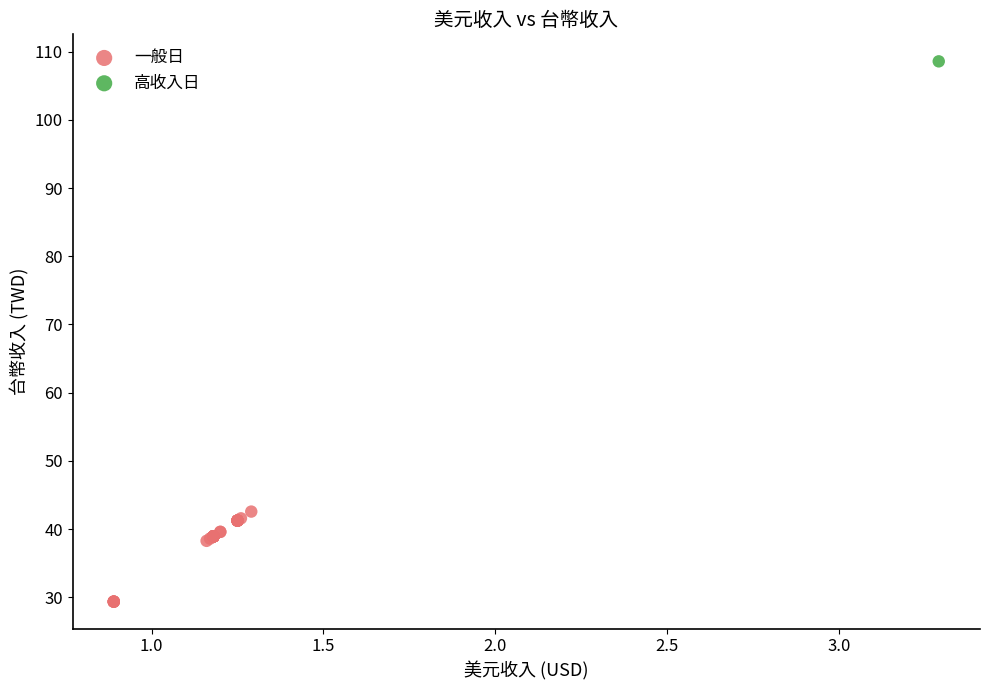

What are all the series names shown in the legend?

一般日, 高收入日